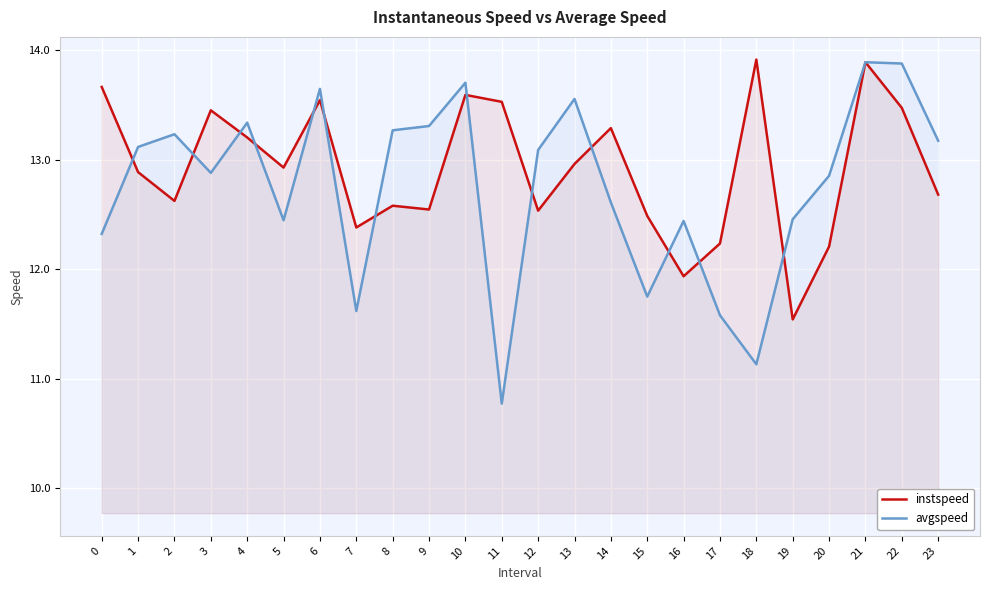

What is the maximum value for instspeed?

13.9